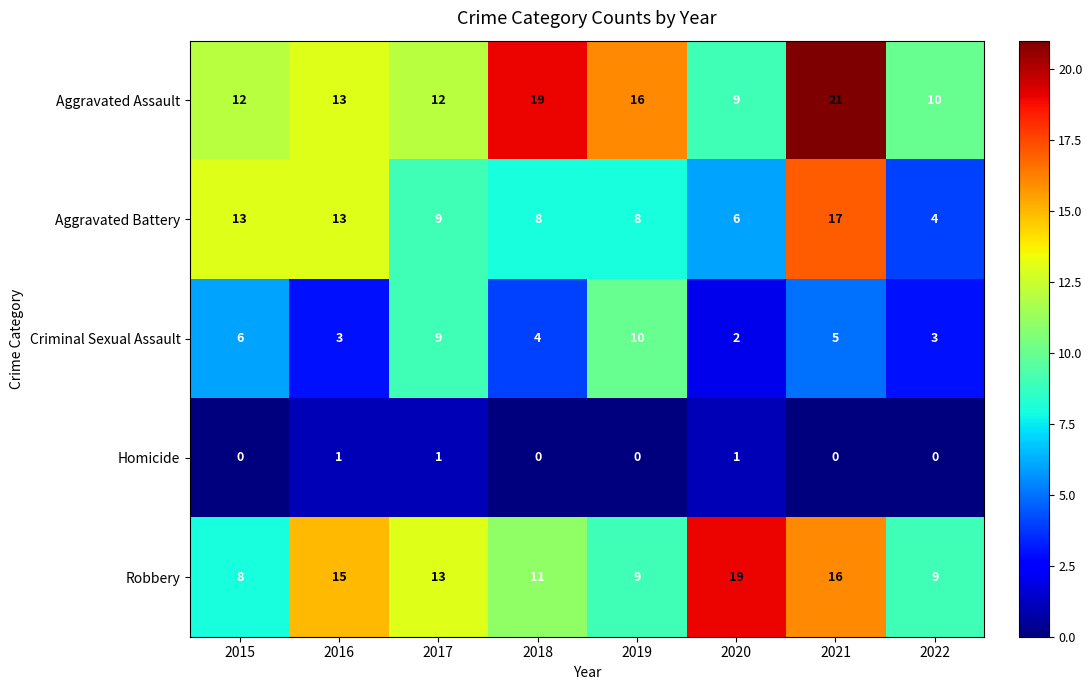

What is the highest value of the Criminal Sexual Assault series?

10